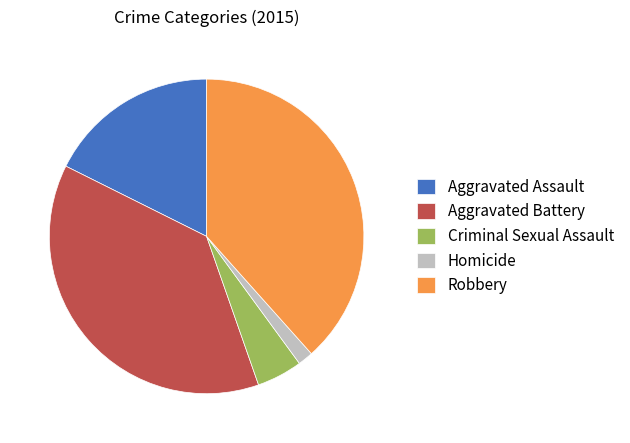

The Homicide slice represents 2% of the pie. True or false?

True